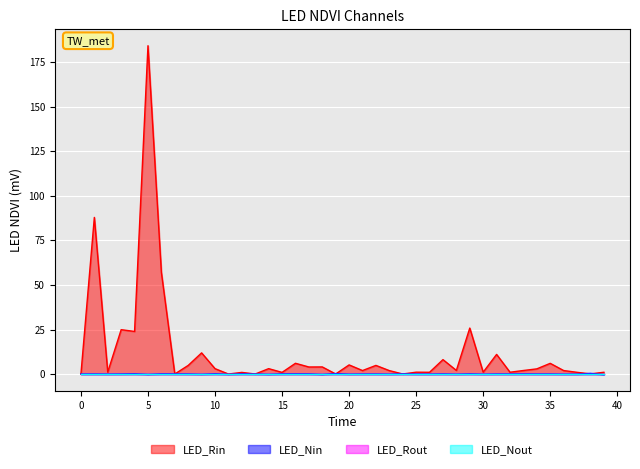

Does the chart display data point markers on the line(s)?

No